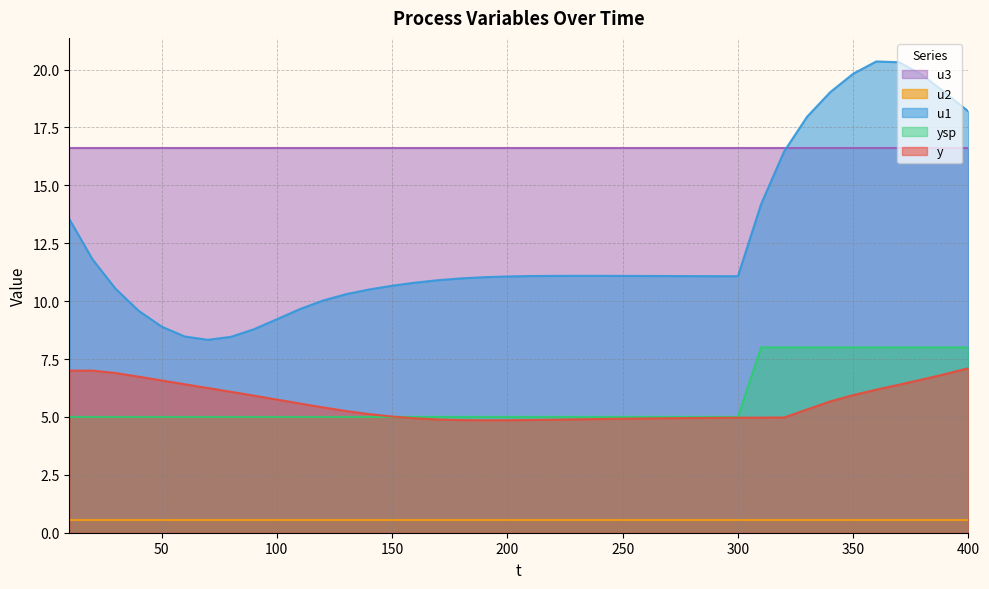

How many data points in u1 are less than 11?

16